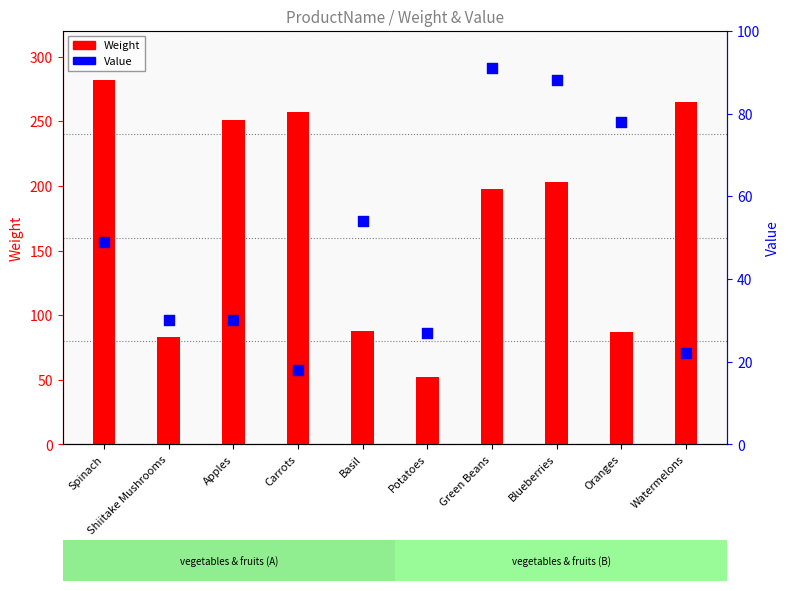

Which series reaches the maximum Y coordinate?

Weight